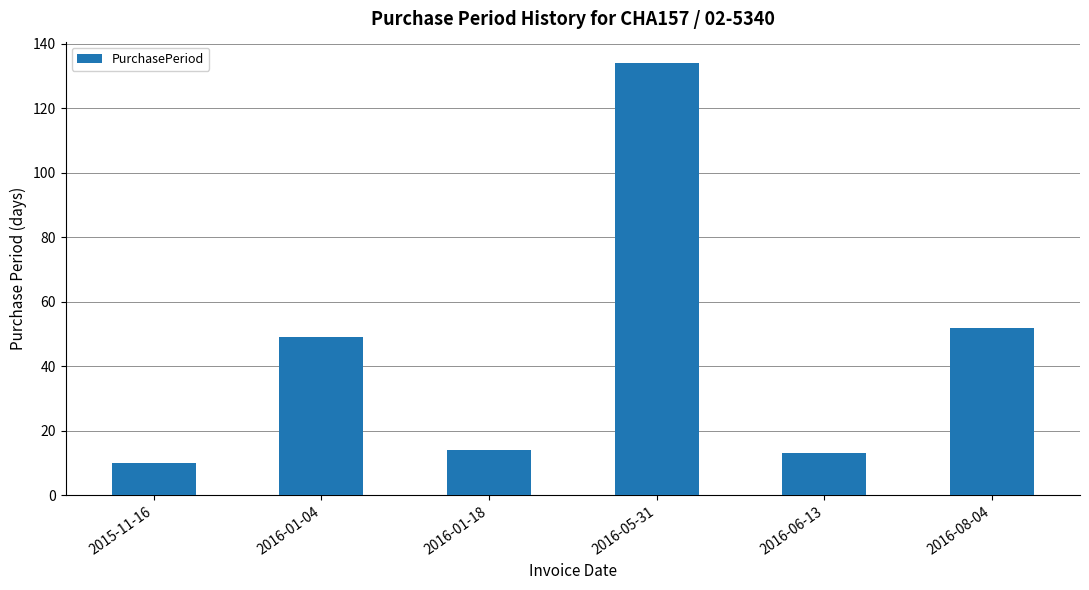

At which label is the value closest to 72?

2016-08-04